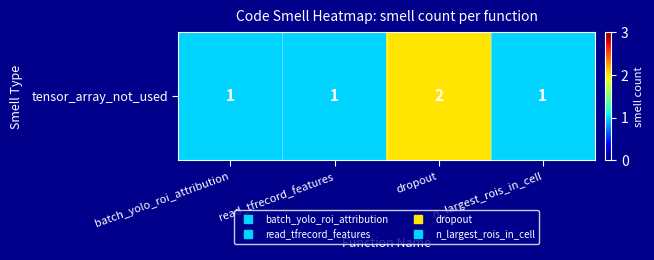

What is the approximate value at read_tfrecord_features?

1